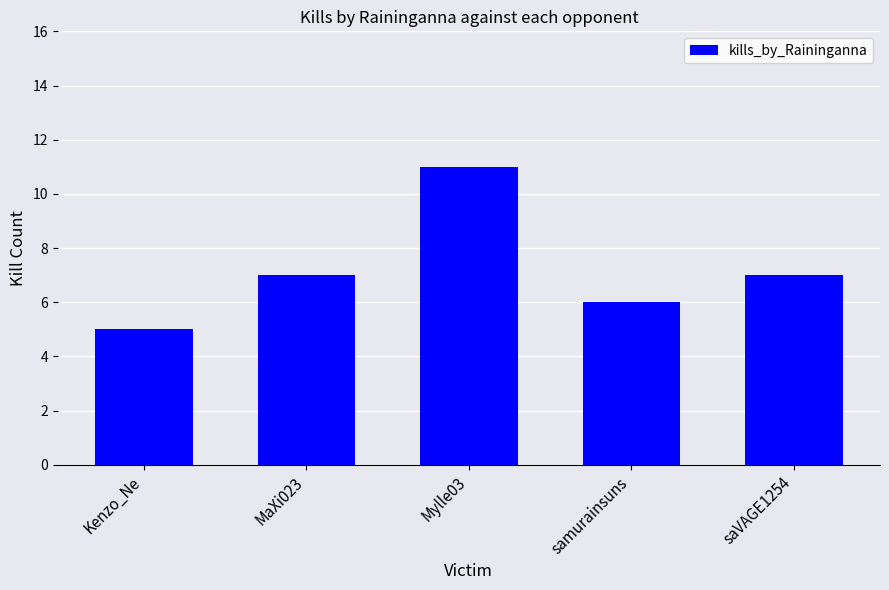

What is the difference between the second highest and minimum values?

2